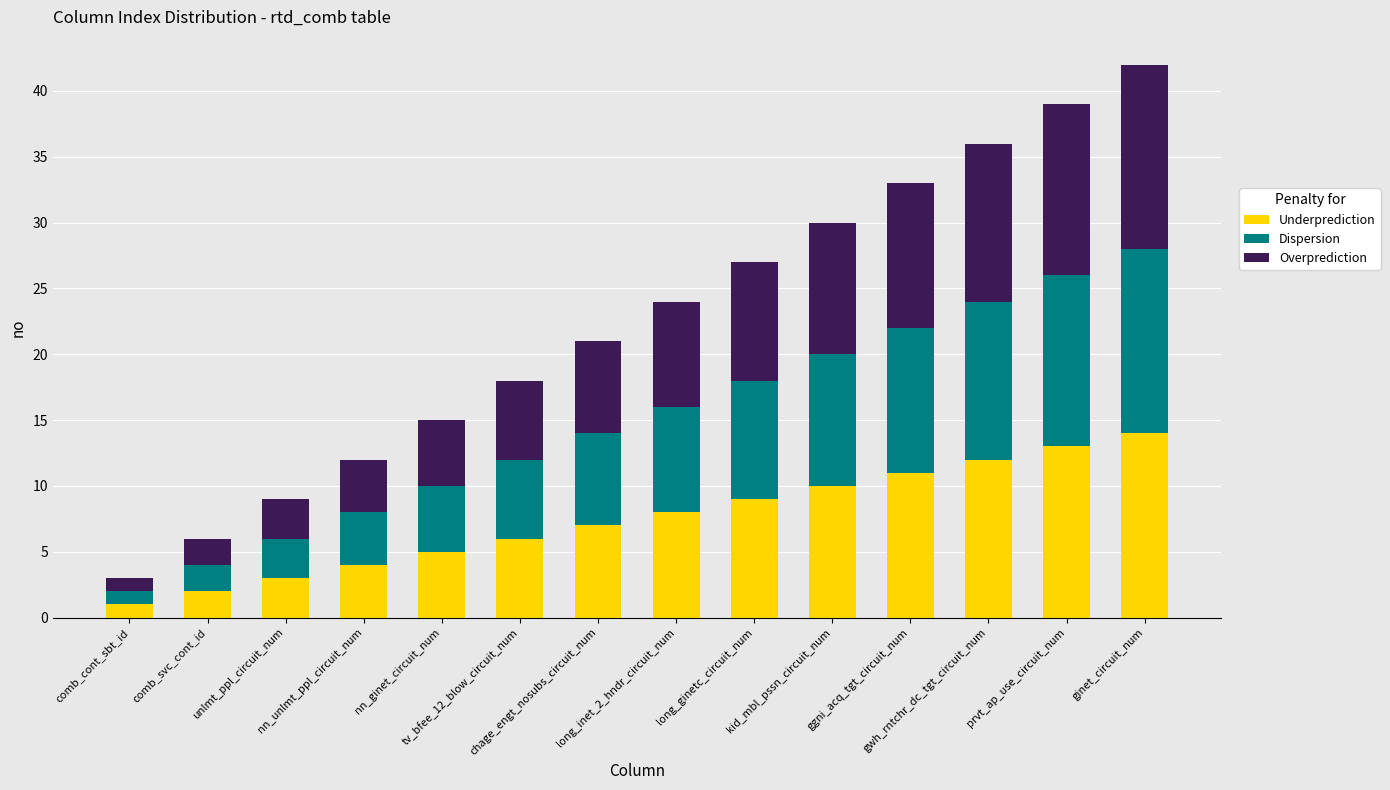

True or false: Underprediction has a value of 7 at nn_ginet_circuit_num.

False